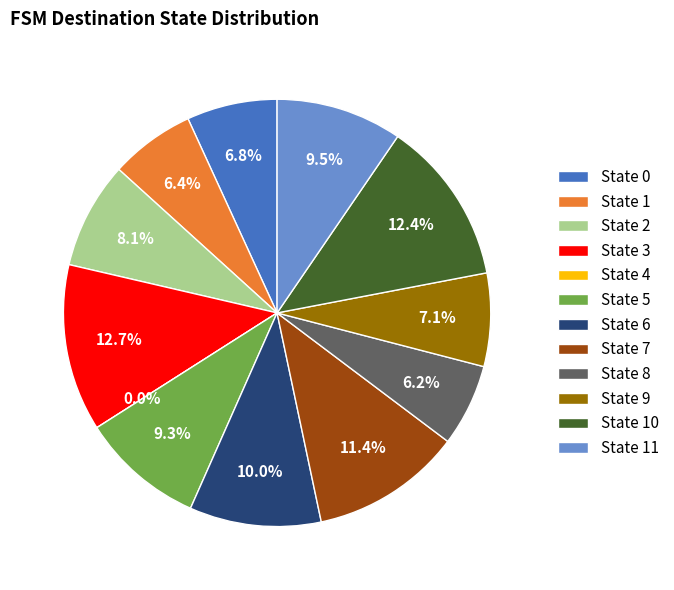

Which category has the biggest portion of the pie?

State 3